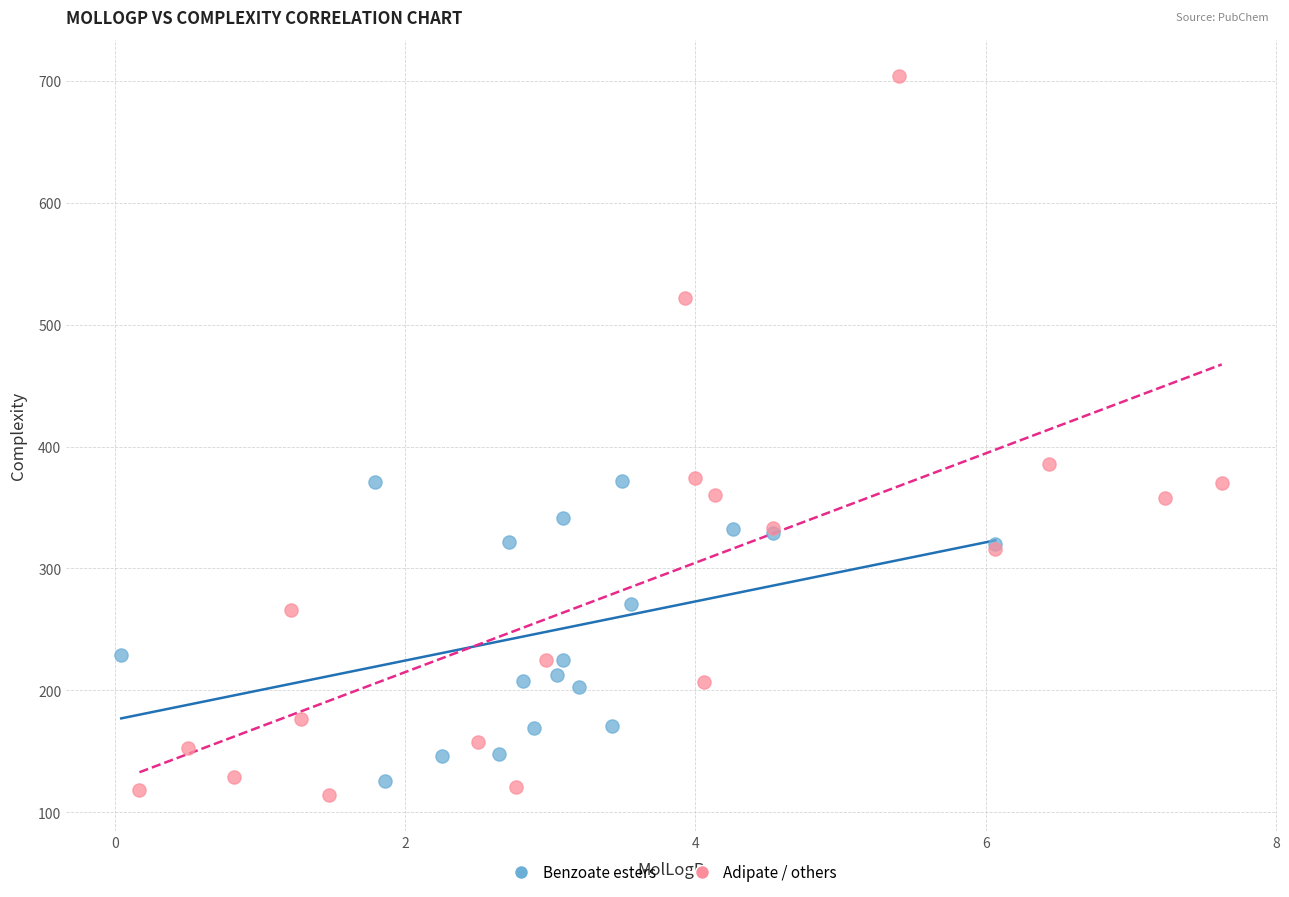

Which series contains the highest Y value?

Adipate / others